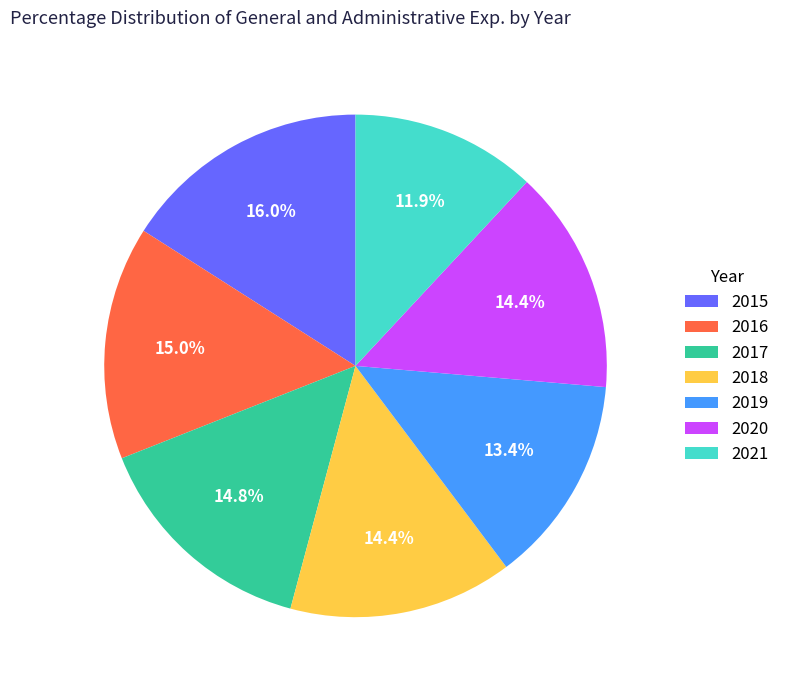

To the nearest percent, what is the difference between the 2019 and 2016 slice percentages?

2%